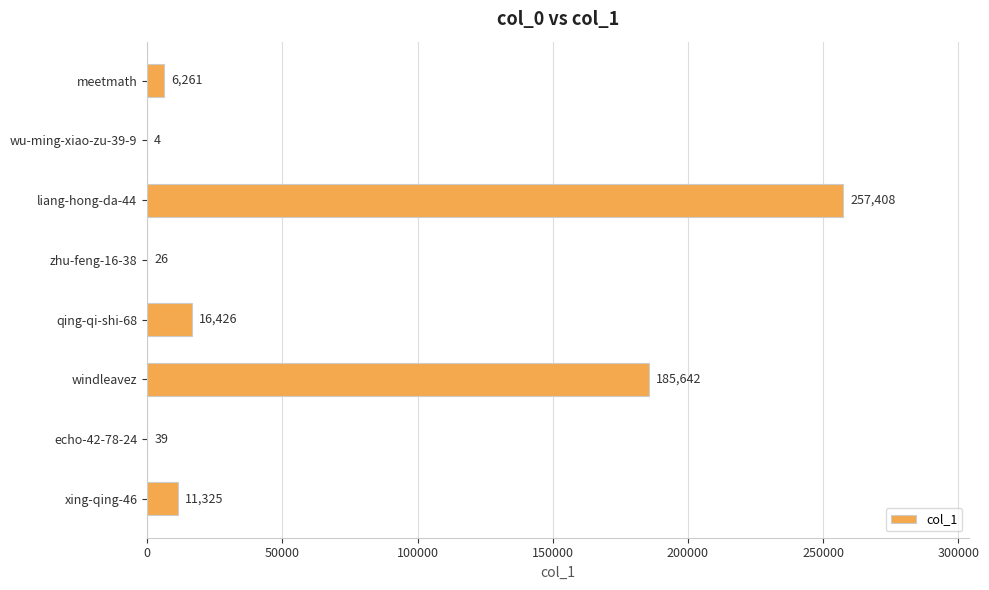

True or false: the data shows 11325 at xing-qing-46.

True